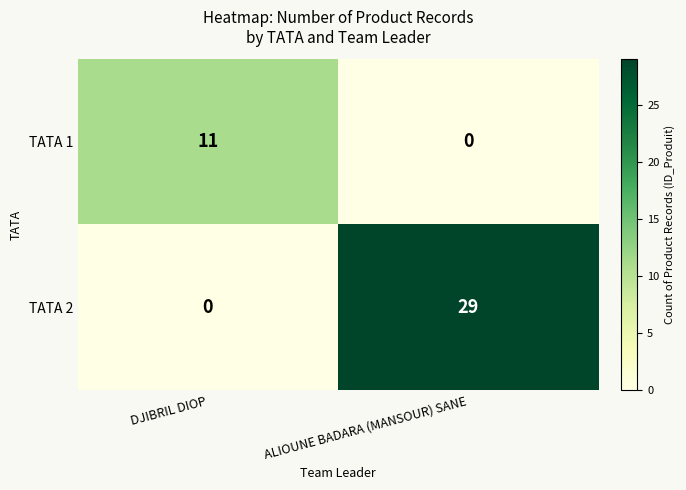

What is the sum of the TATA 1 values at DJIBRIL DIOP and ALIOUNE BADARA (MANSOUR) SANE?

11